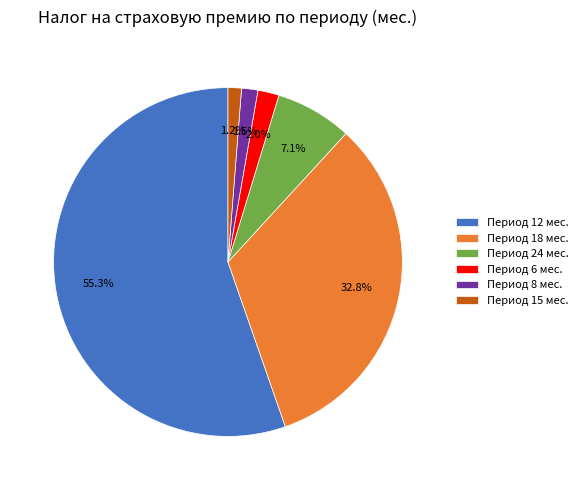

Is the sum of Период 18 мес. and Период 24 мес. greater than half?

No